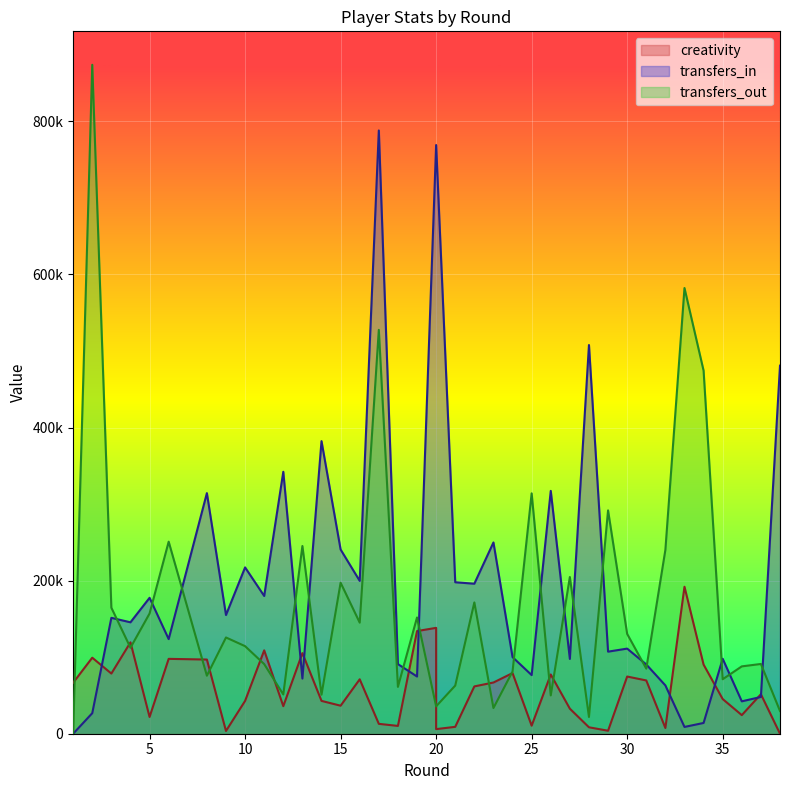

What is the difference between the transfers_out values at 29 and 11?

200776.0